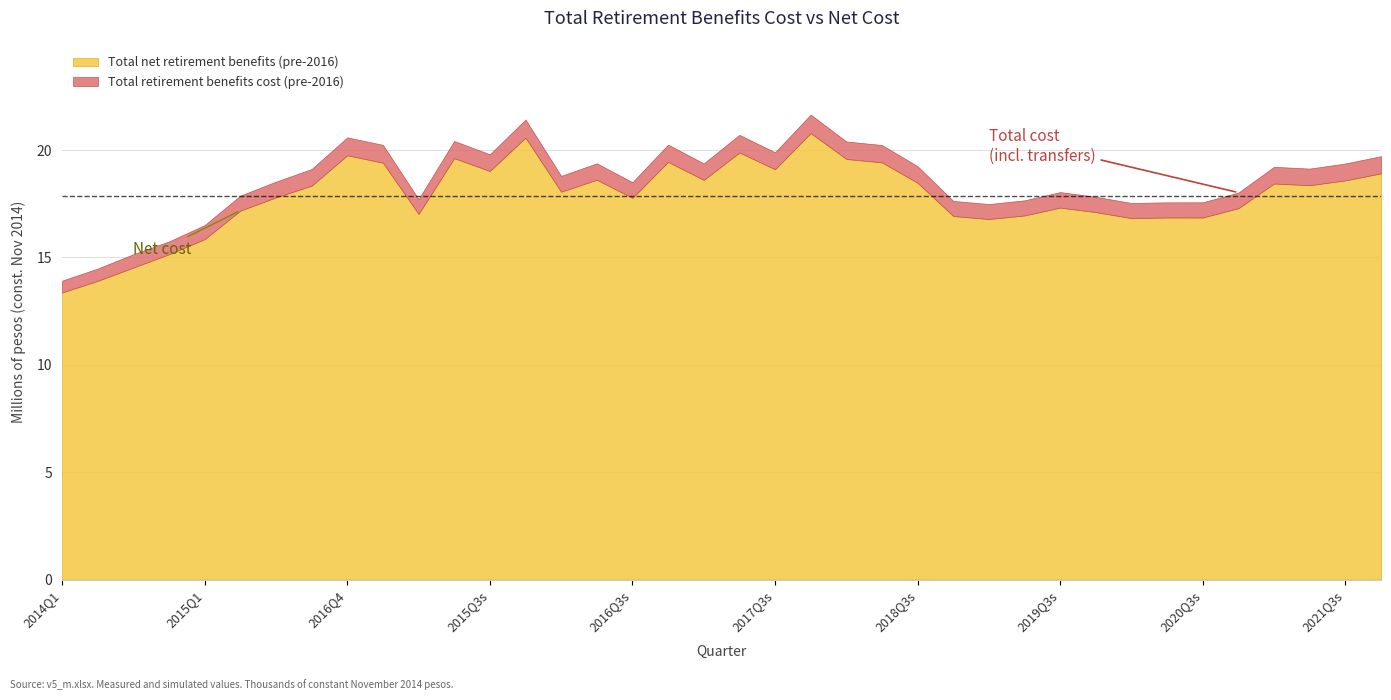

Reading left to right, transcribe all the data shown in this chart.

total_cost: 13919743.0	14482790.0	15149966.0	15745971.0	16507879.0	17877475.0	18529945.0	19118239.0	20592277.0	20242858.0	17715091.3	20422747.1	19803746.8	21421804.4	18798652.8	19381974.2	18503713.2	20254615.9	19377172.8	20709754.4	19896829.4	21653269.8	20401597.9	20235562.9	19245553.9	17632490.4	17486334.7	17659669.3	18043782.4	17823839.3	17534014.7	17566513.5	17567206.3	18021200.9	19220954.5	19137912.1	19375451.9	19717095.2
net_cost: 13367098.0	13911325.0	14531608.0	15148486.0	15853349.0	17180984.0	17797215.0	18342944.0	19759371.0	19409870.0	17023151.9	19622770.7	19026261.3	20579647.4	18061142.4	18619675.7	17773463.9	19452949.4	18610102.6	19888095.2	19106774.7	20791194.3	19586655.7	19426704.1	18477272.0	16930411.4	16789231.0	16954700.3	17321944.7	17109850.4	16831353.2	16861189.4	16859682.7	17294183.0	18443289.3	18361924.2	18589160.3	18915230.1